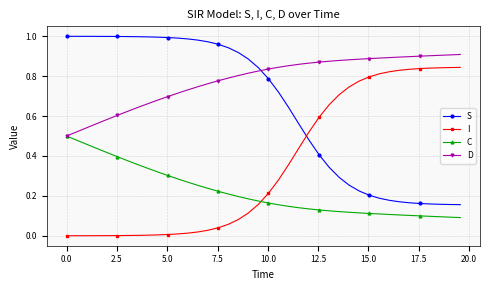

What are all the series names shown in the legend?

S, I, C, D